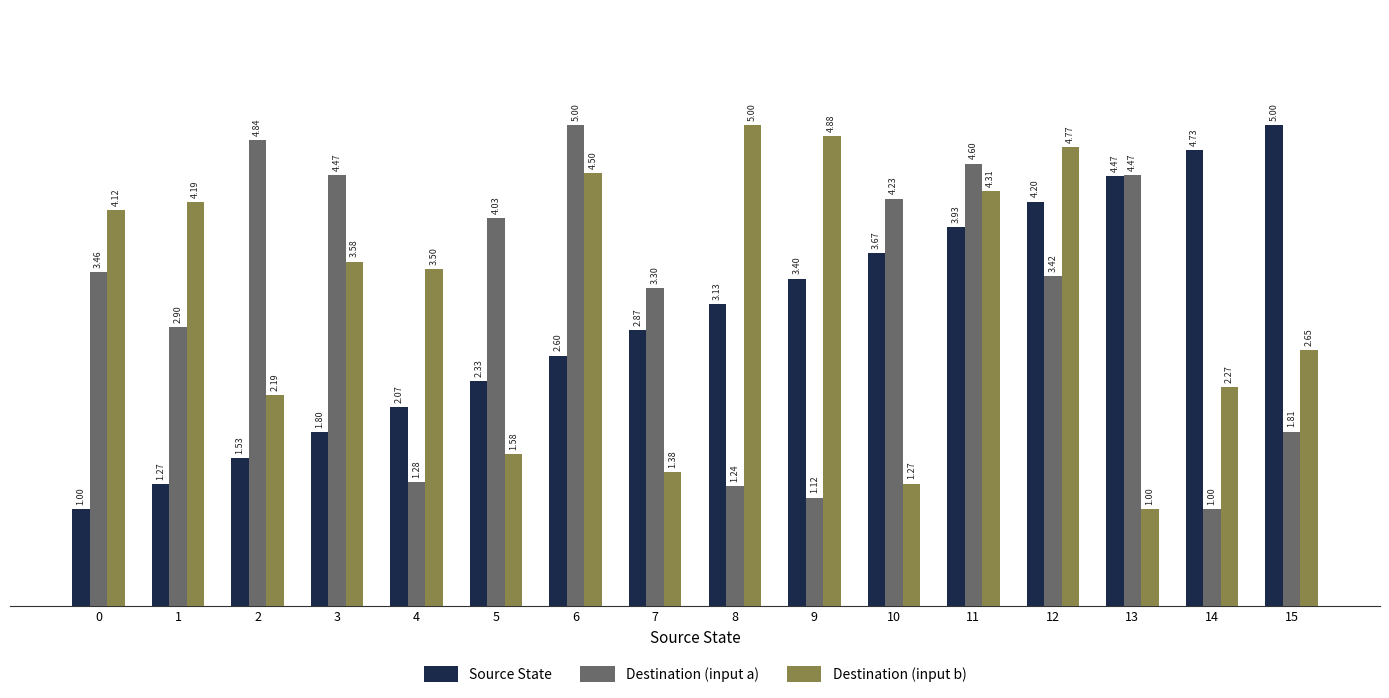

How many groups of bars are there?

16